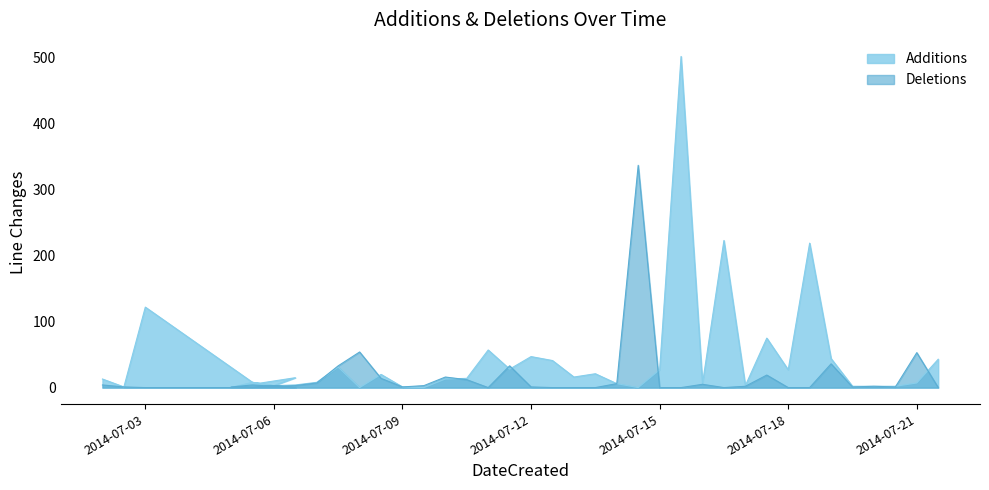

List the series in order of their peak value, lowest first.

Deletions, Additions